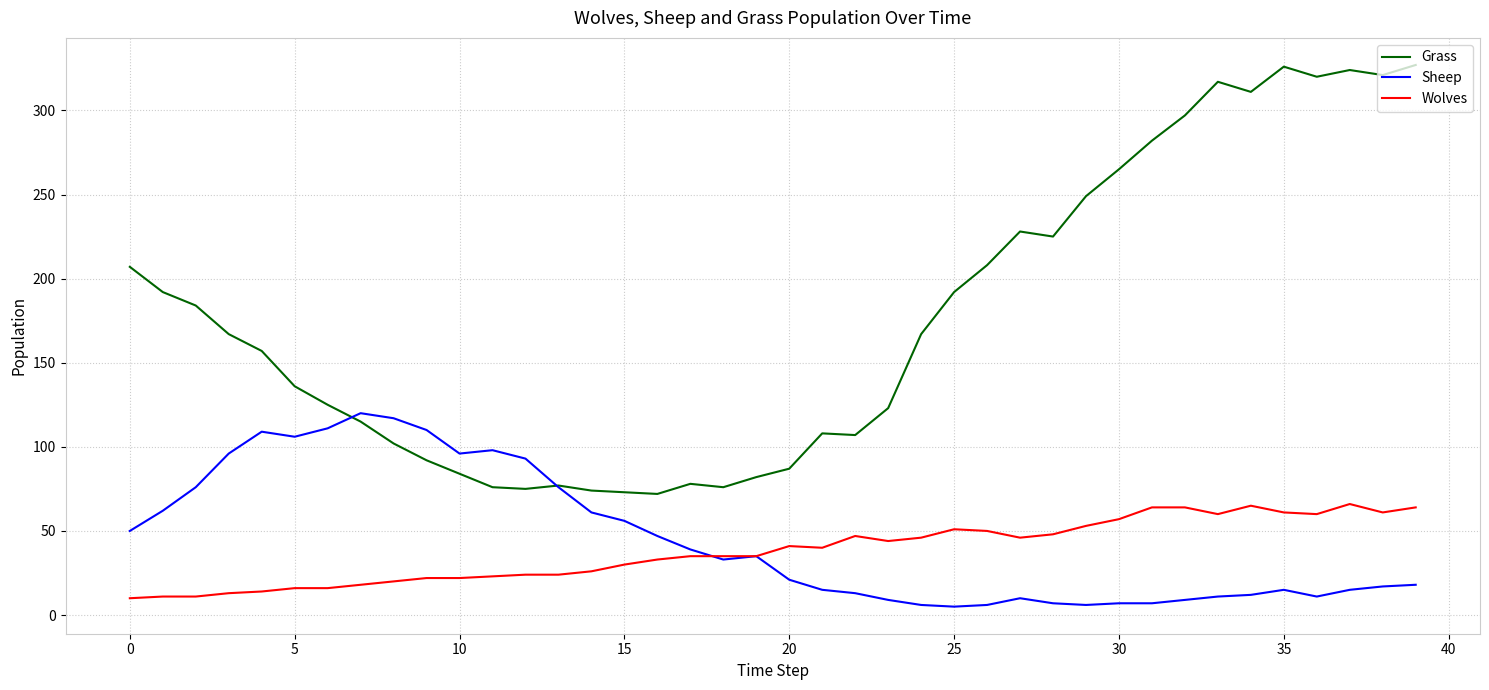

Which series has the widest spread of values?

Grass